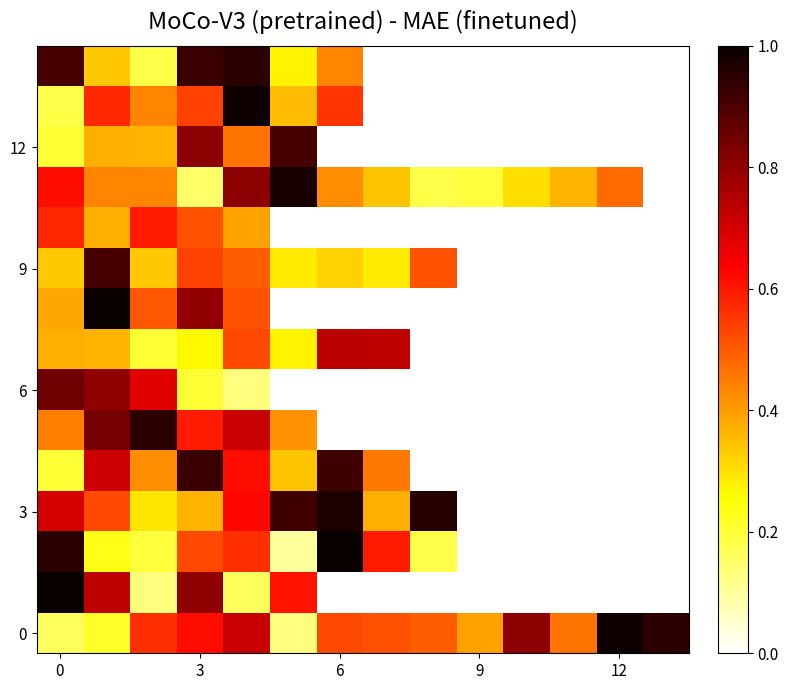

How many distinct data groups are displayed?

15